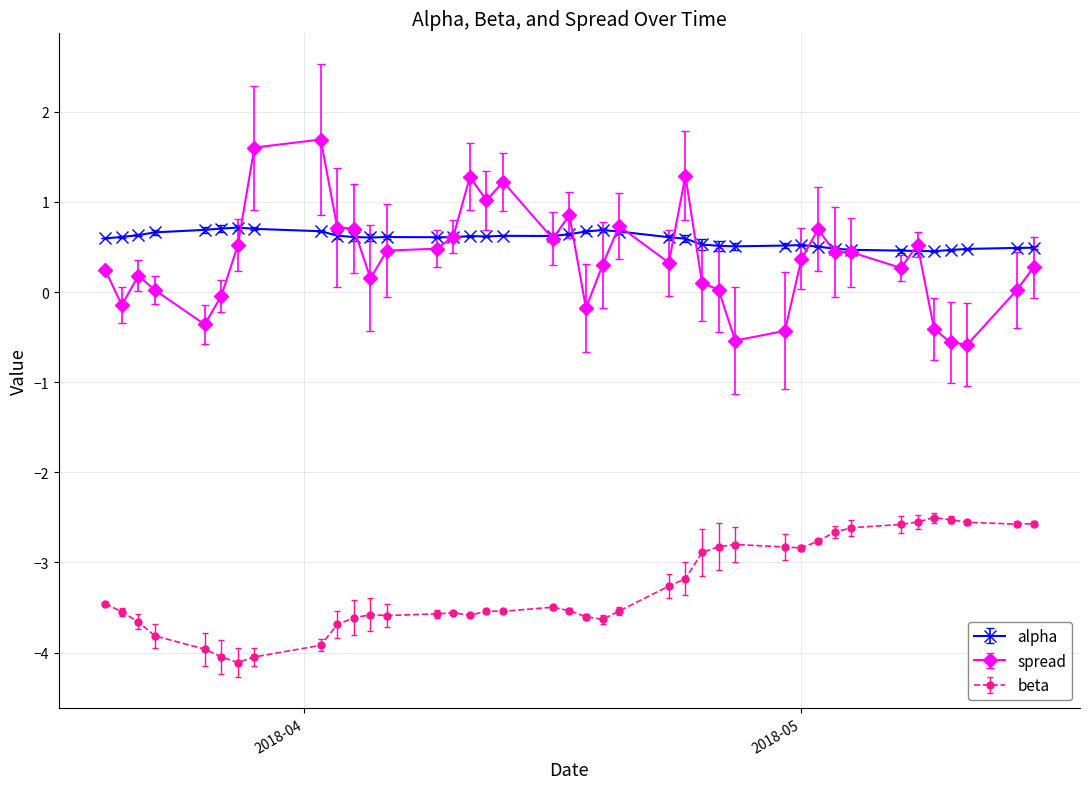

True or false: beta and alpha cross at least once.

False